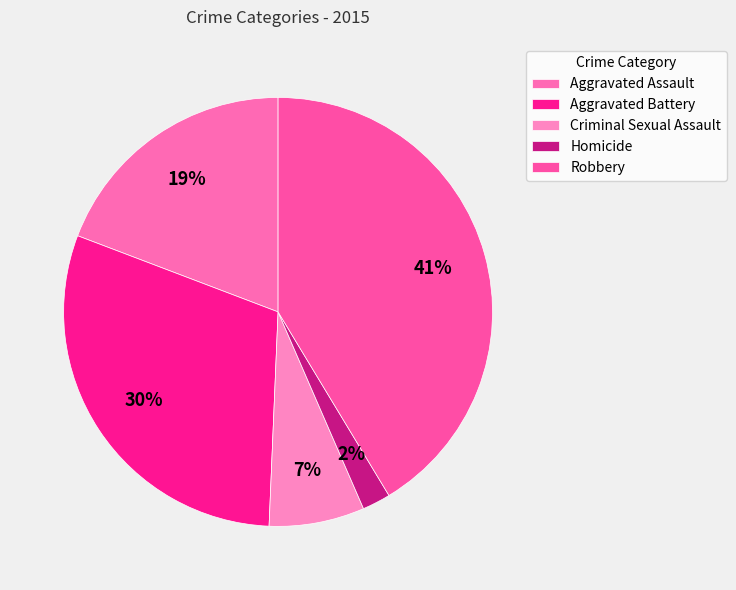

What portion of the pie excludes Robbery?

58.6%